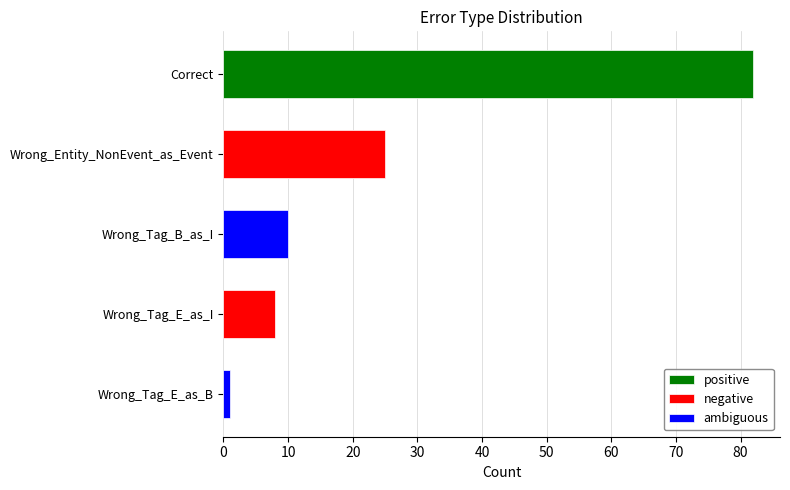

What is the sum of the values at Wrong_Tag_E_as_B and Wrong_Tag_B_as_I?

11